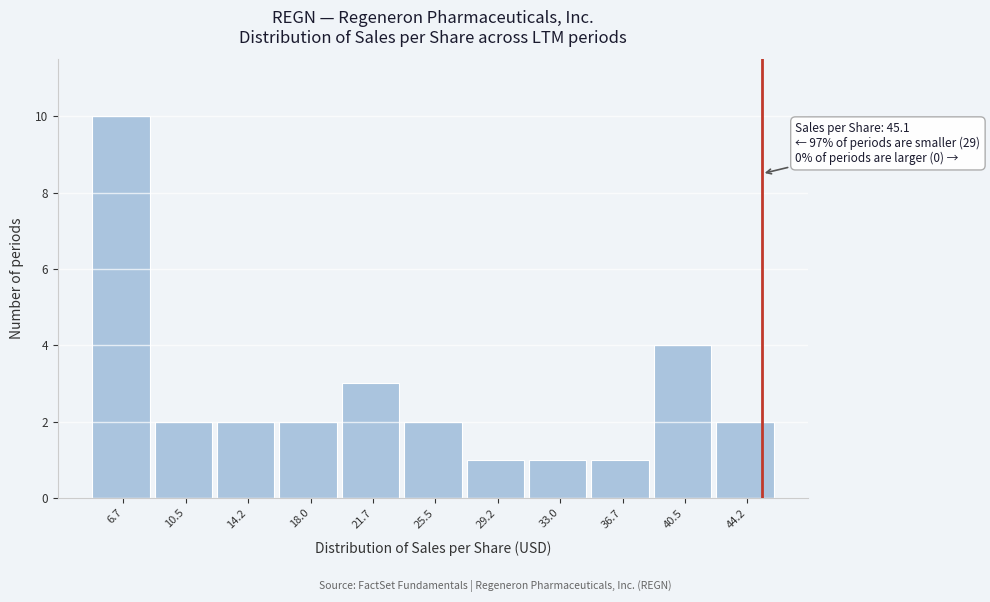

Which range on the x-axis has the tallest bar?

5.0 to 8.5